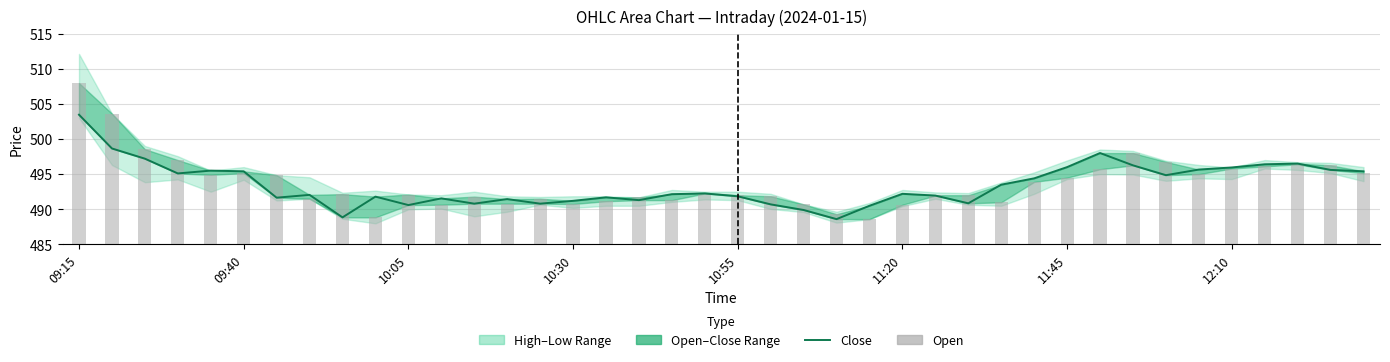

What is the difference between the second highest and second lowest values in the Close series?

9.8